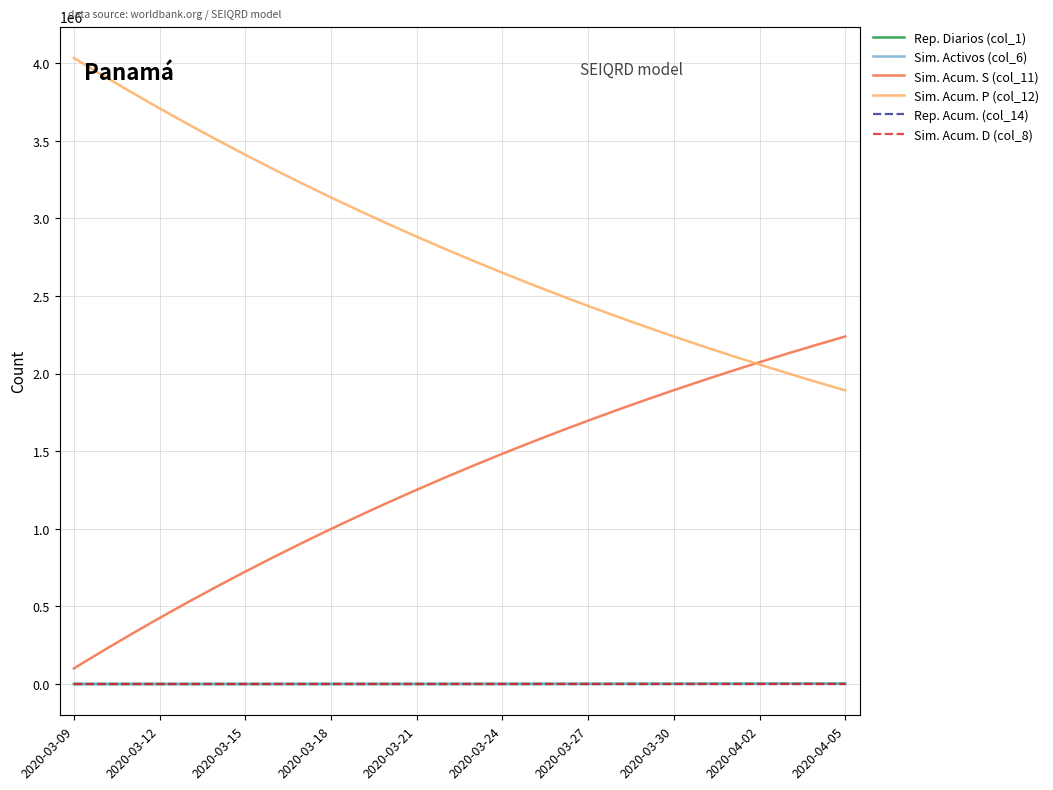

Which series has the largest total across all categories?

Sim. Acum. P (col_12)